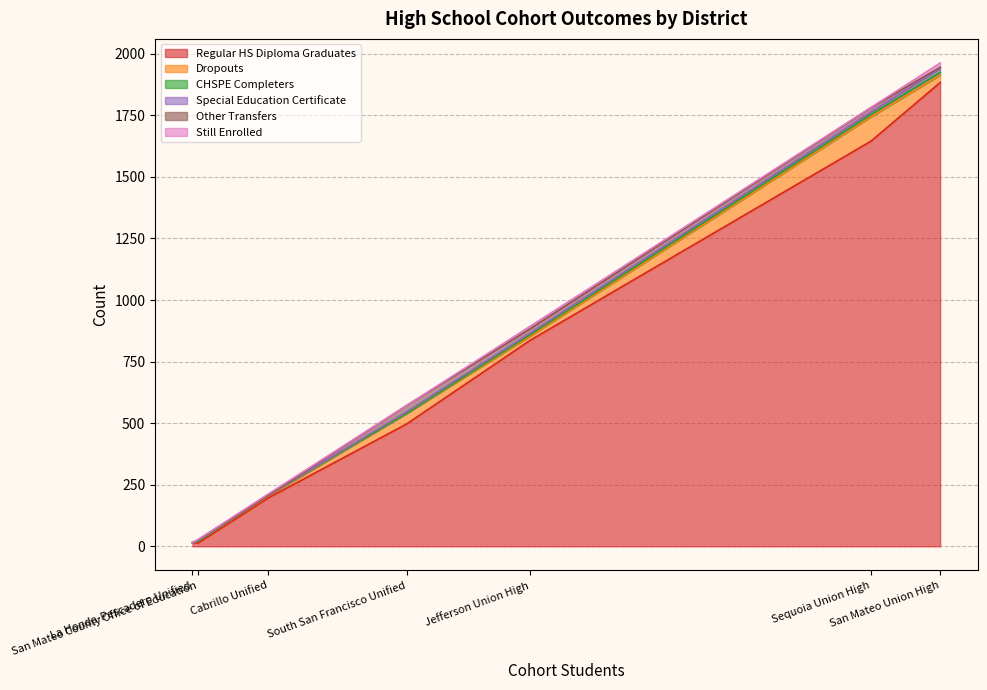

How many lines are shown in the chart?

6